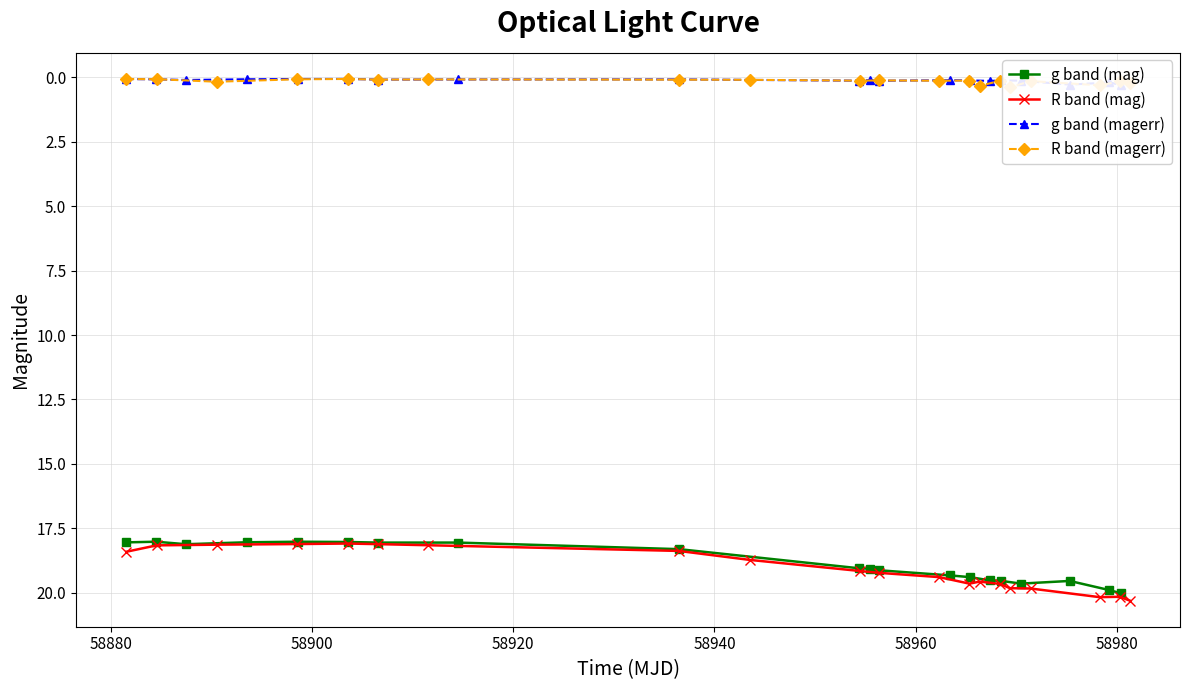

True or false: g band (mag) has more than 1 points higher than both neighbors.

True